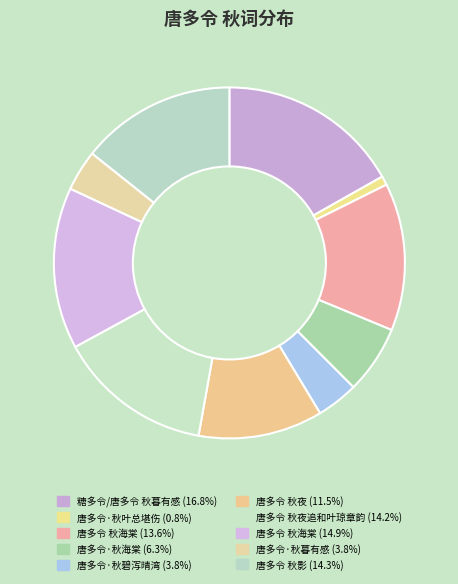

What is the largest slice in the pie chart?

糖多令/唐多令 秋暮有感